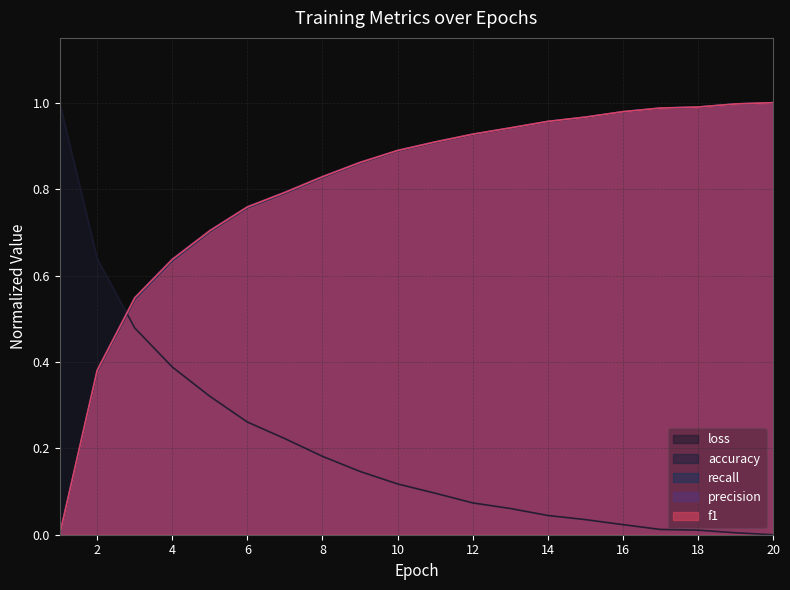

True or false: f1 has a value of 0.9 at 11.

True